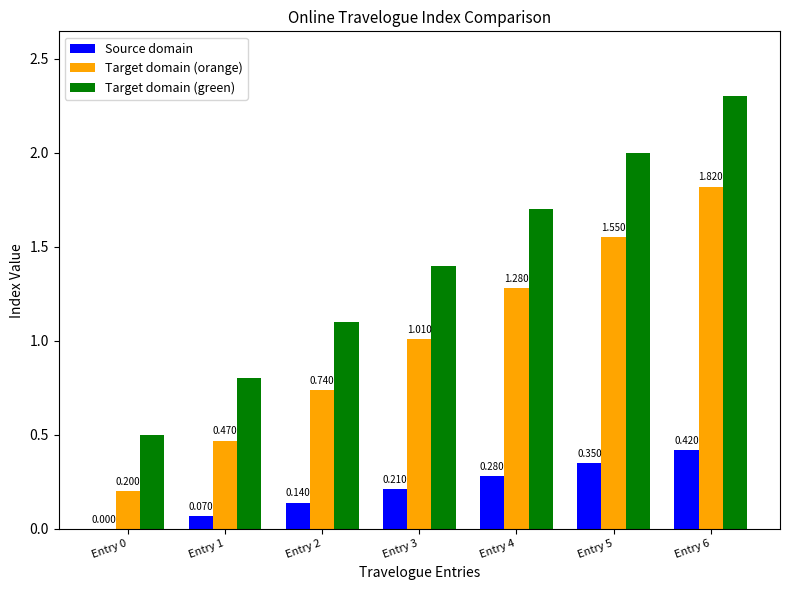

Which series has the largest total across all categories?

Target domain (green)